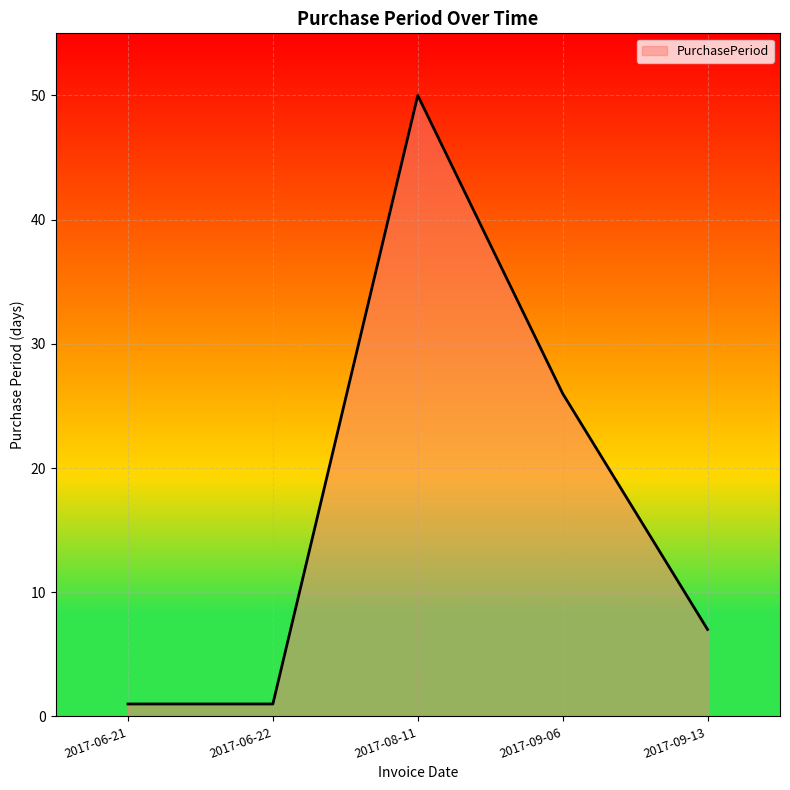

At which category does the data reach its first local peak?

2017-08-11